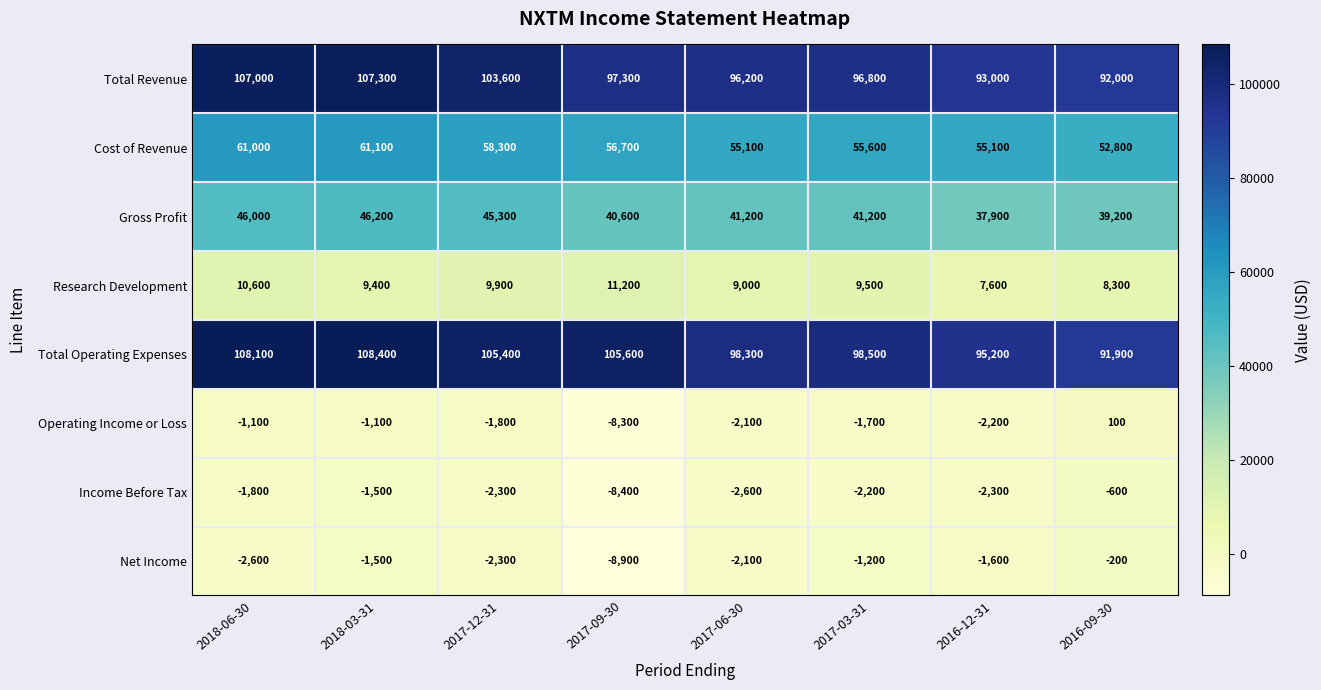

True or false: Research Development has a value of 14769 at 2017-06-30.

False